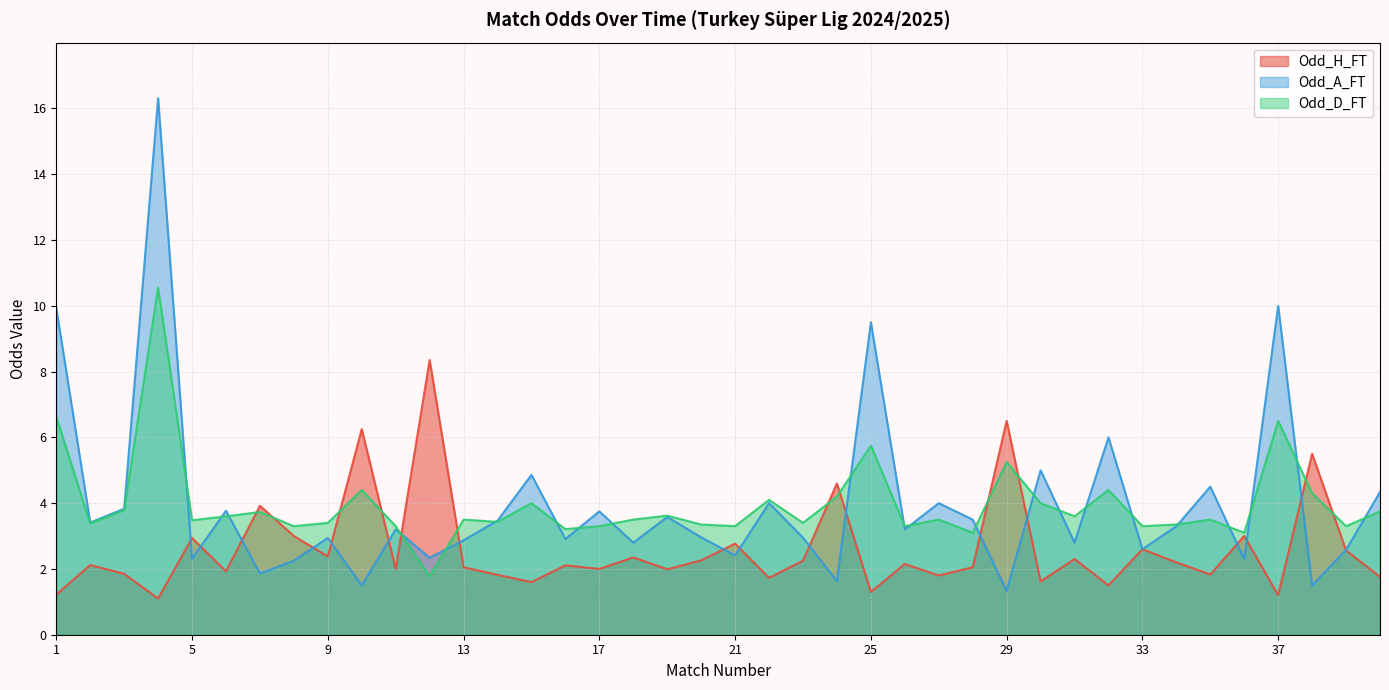

At 7, list the series in order from largest to smallest.

Odd_H_FT, Odd_D_FT, Odd_A_FT